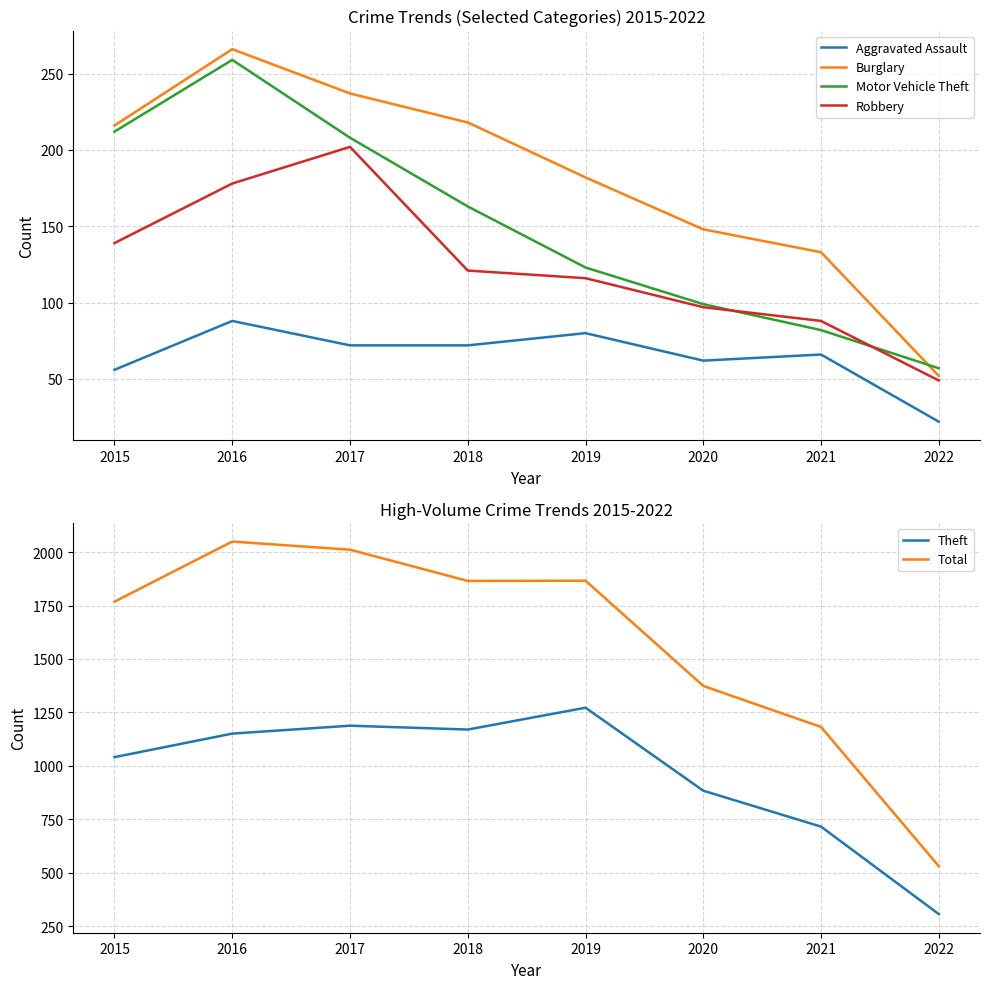

Between 2015 and 2016, which series saw the biggest shift?

Total